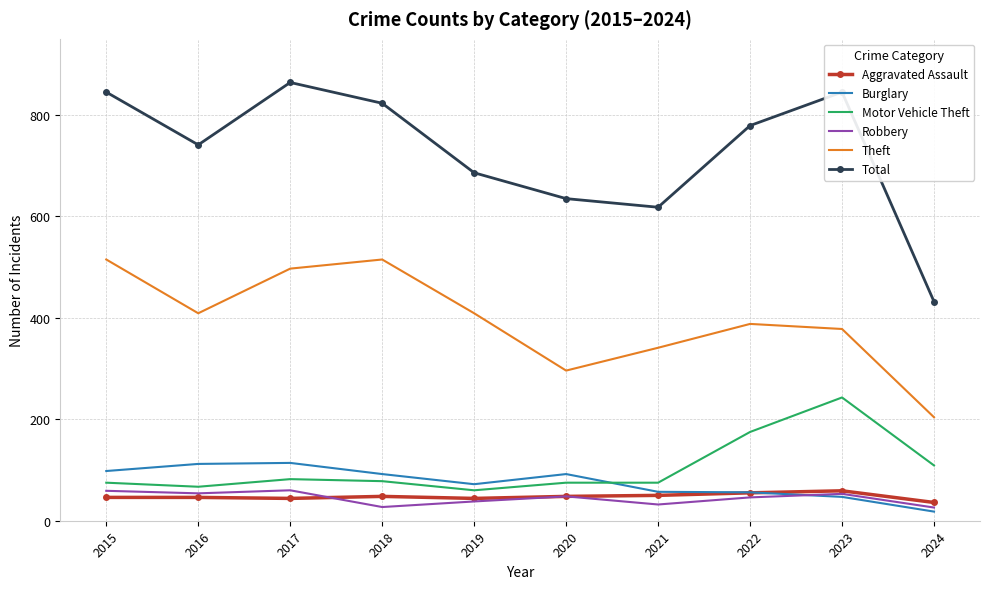

True or false: Burglary and Theft cross at least once.

False